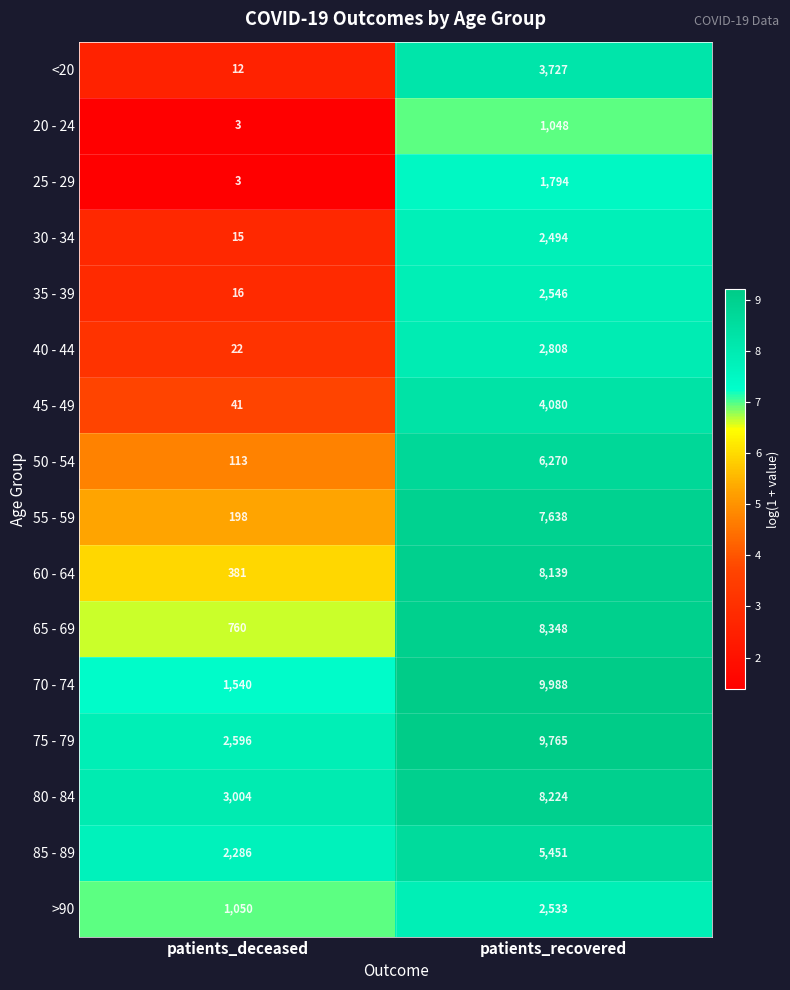

What is the smallest value displayed?

3